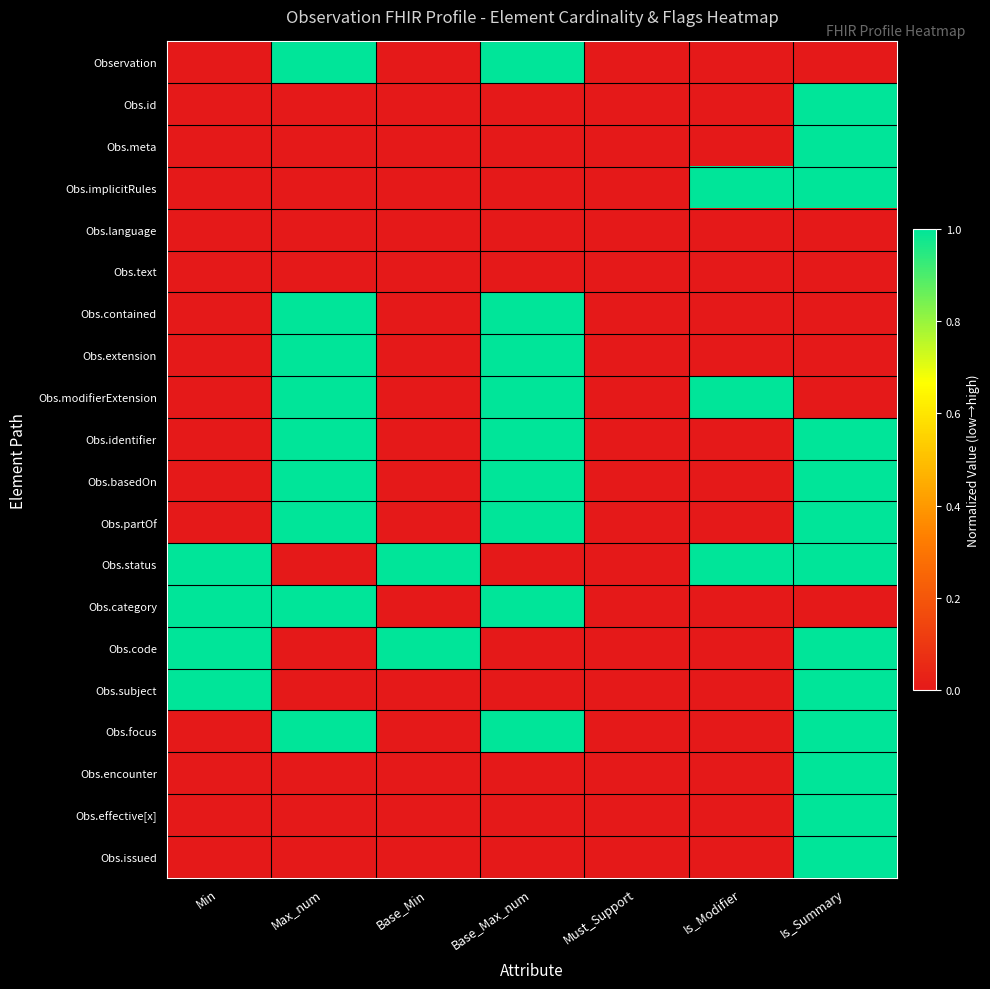

What is the difference between the highest and lowest values at Is_Summary?

1